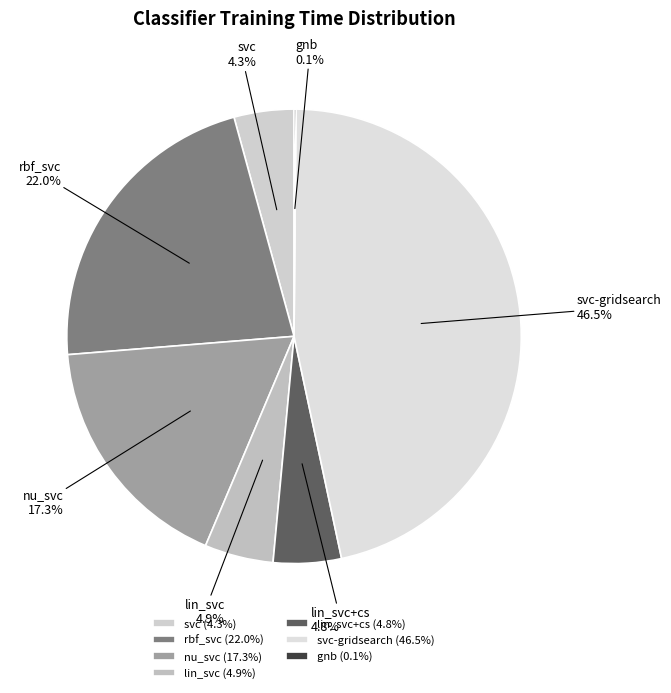

To the nearest percent, what portion does lin_svc+cs represent?

5%